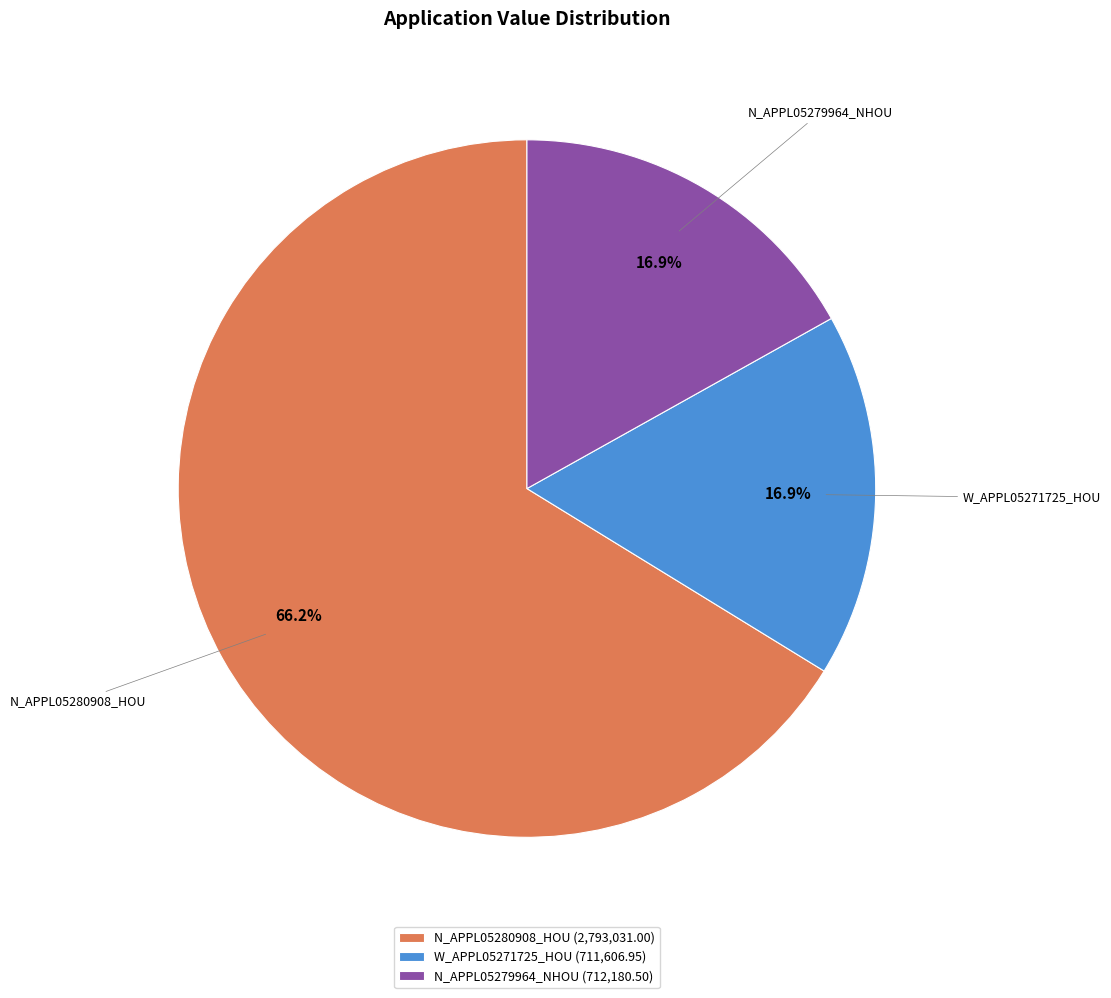

Which category accounts for the majority?

N_APPL05280908_HOU